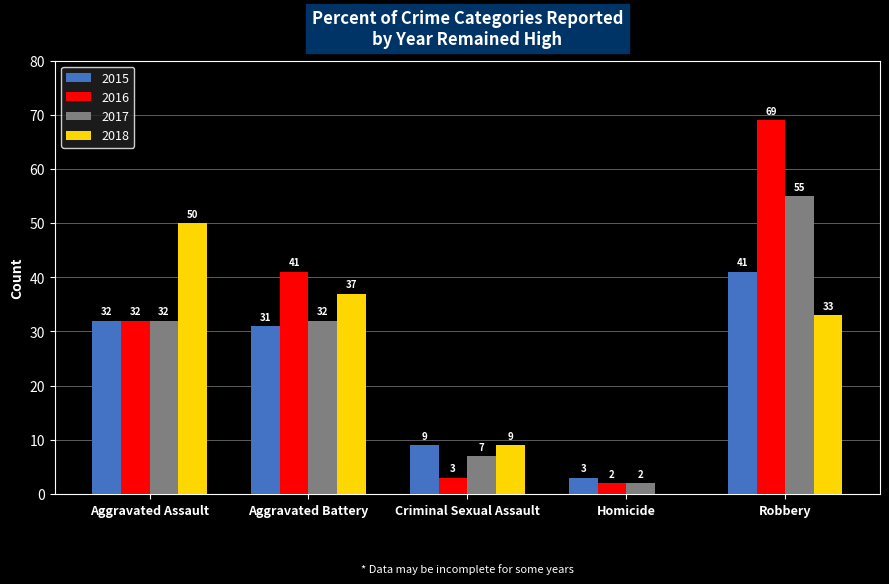

What is the maximum value shown in the chart?

69